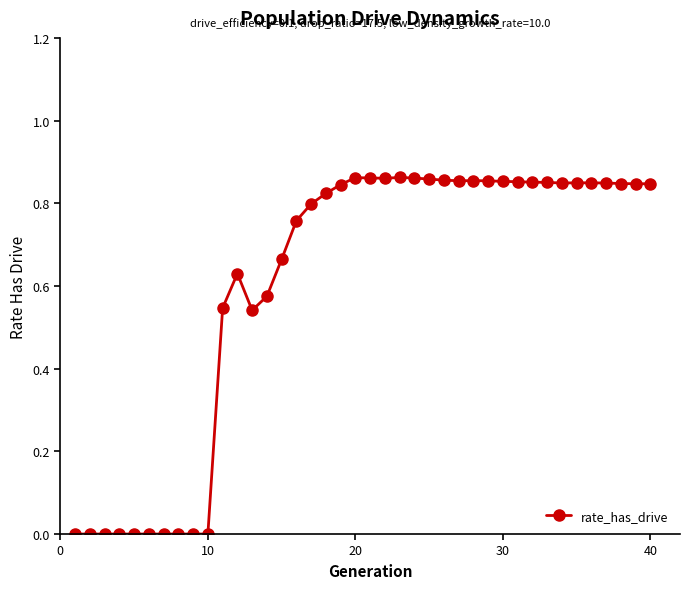

True or false: there are more than 0 points higher than both neighbors.

True